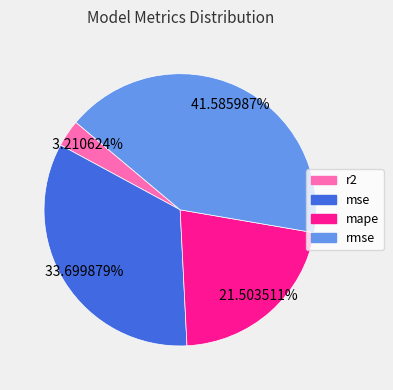

To the nearest percent, what is the average slice percentage?

25%